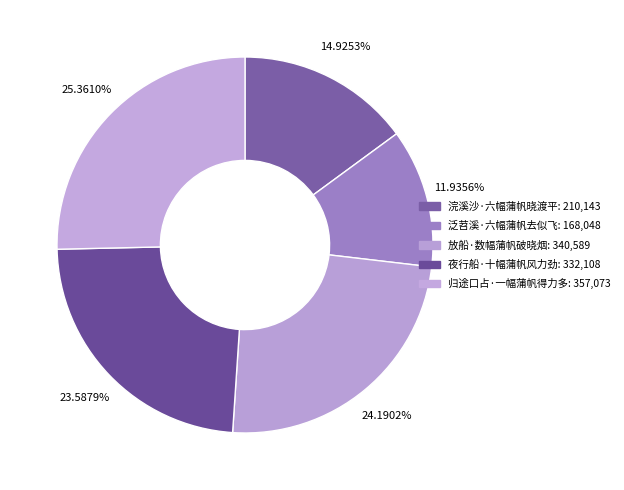

How many segments does this pie chart have?

5